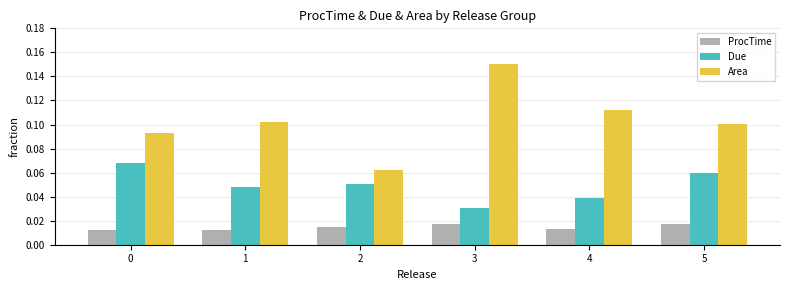

Which series has the largest total across all categories?

Area